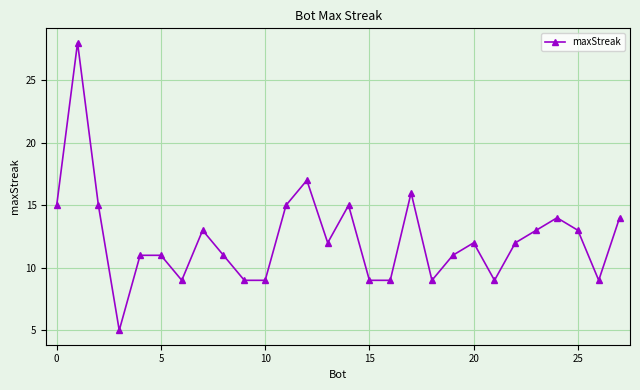

True or false: there are more than 1 points higher than both neighbors.

True